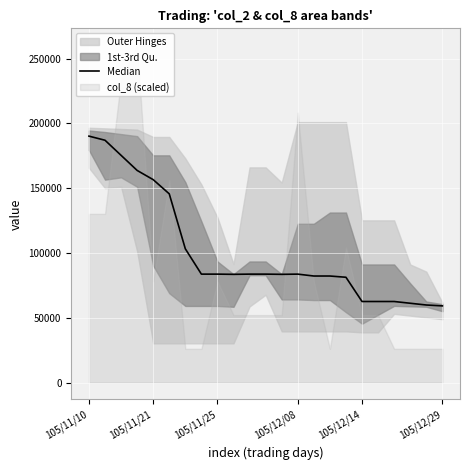

What is the sum of the values at 105/12/08 and 20?

224860